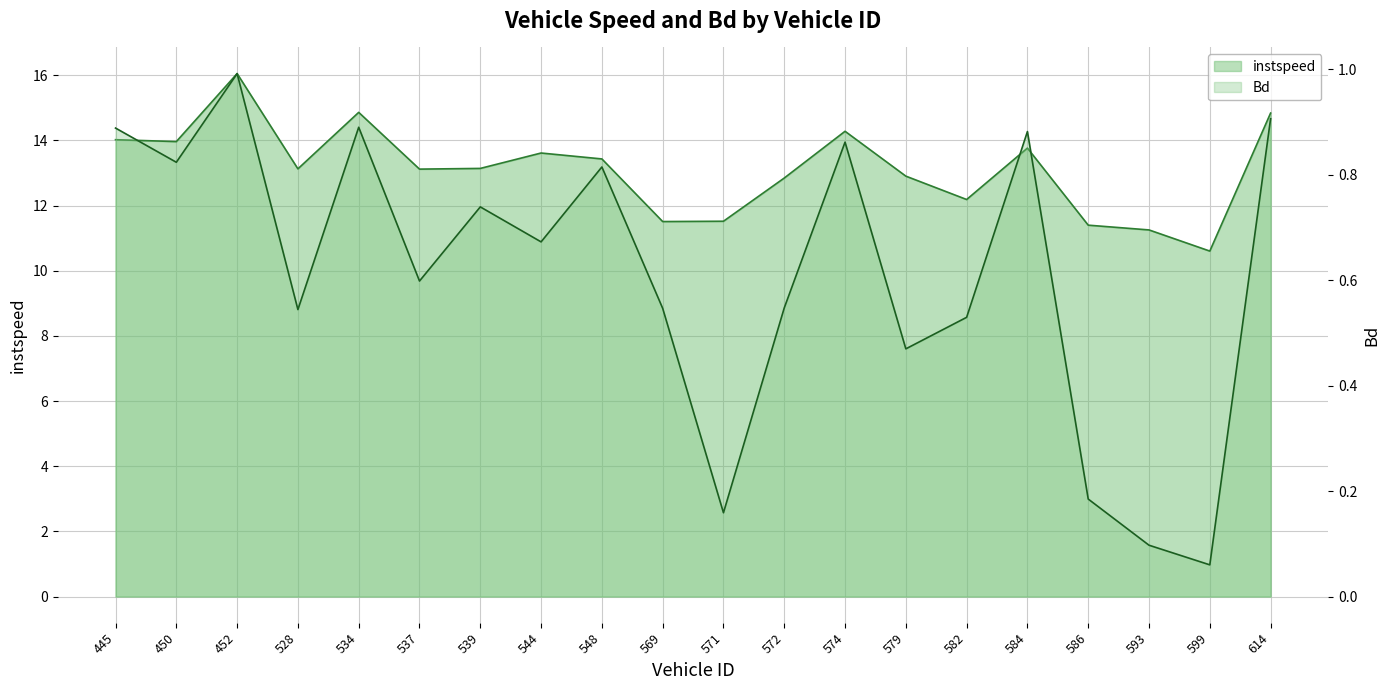

The instspeed series shows 4.6 at 599. True or false?

False